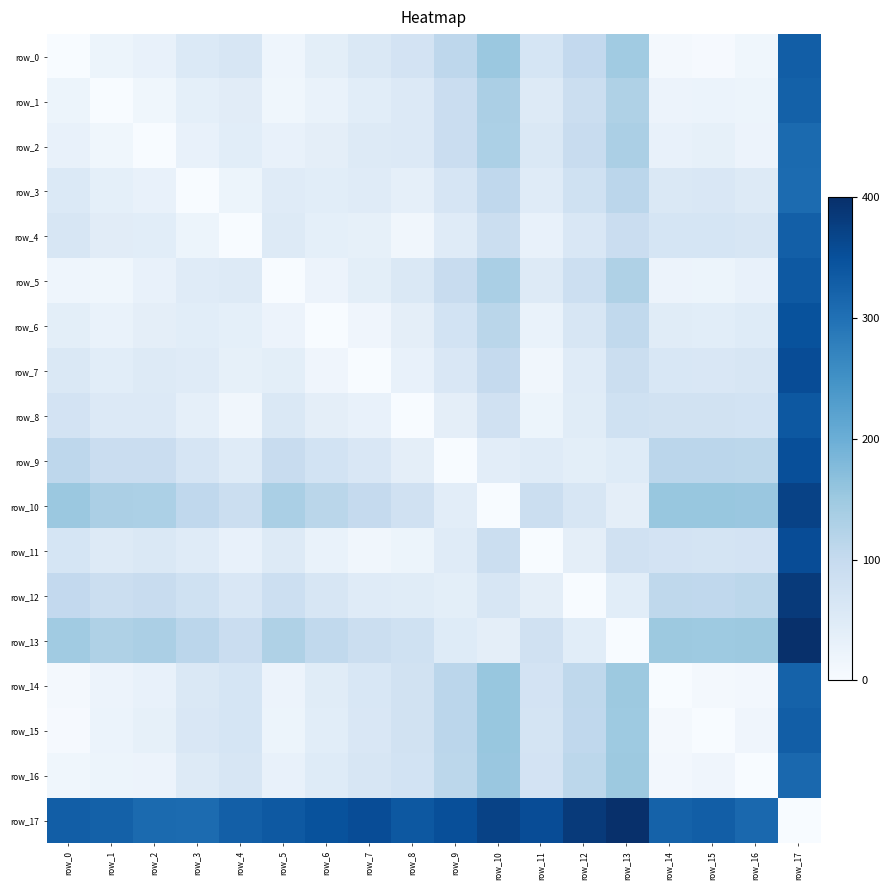

How many data points in row_9 are less than 73?

9